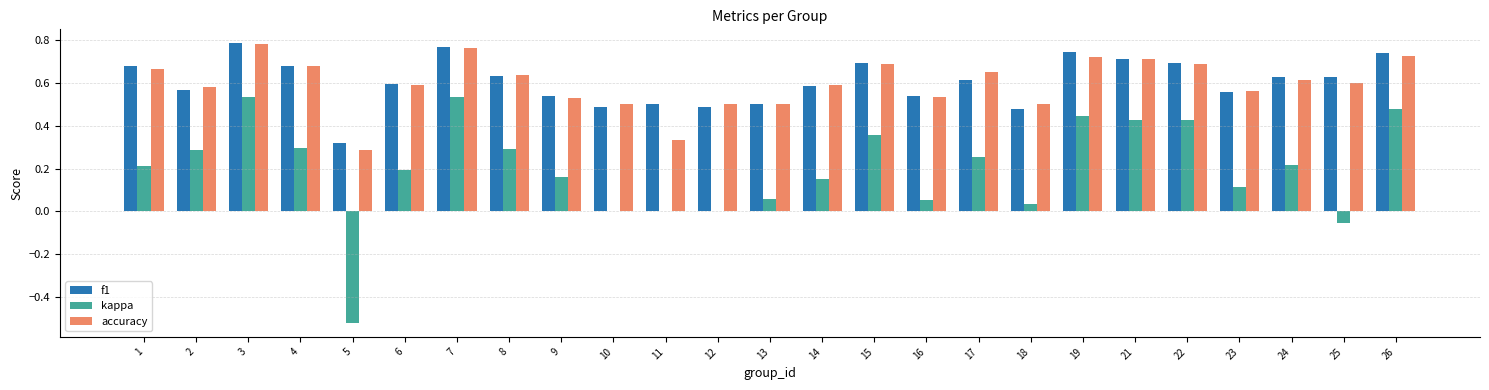

Between 9 and 17, which series saw the biggest shift?

accuracy